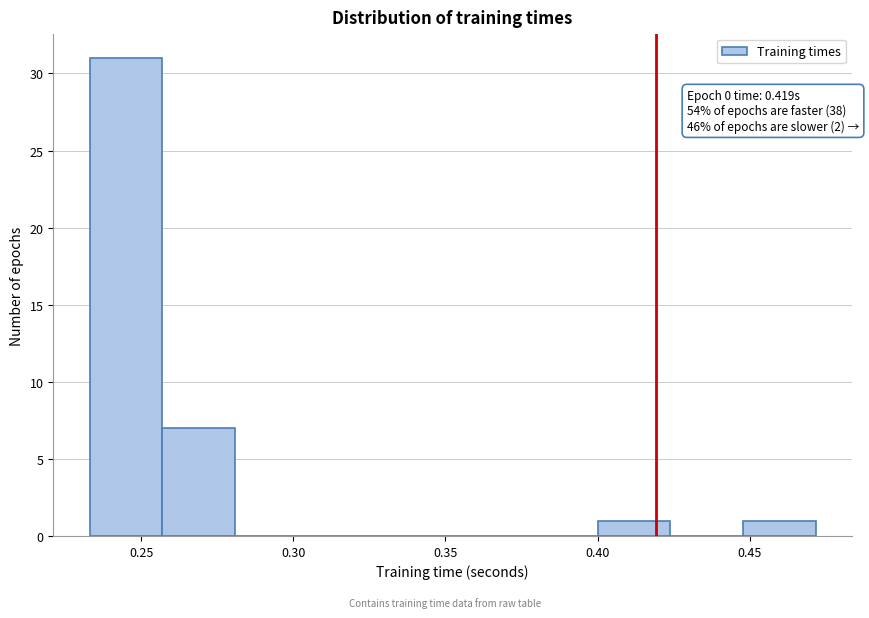

Over which range of the x-axis is the bar tallest?

0.235 to 0.255